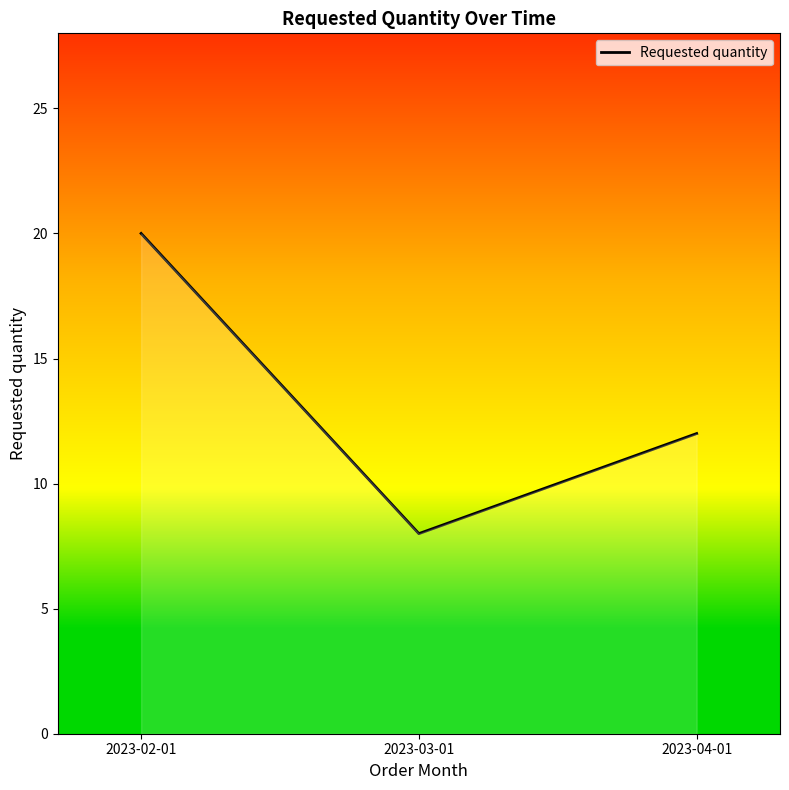

Rank the categories by value from highest to lowest.

2023-02-01, 2023-04-01, 2023-03-01